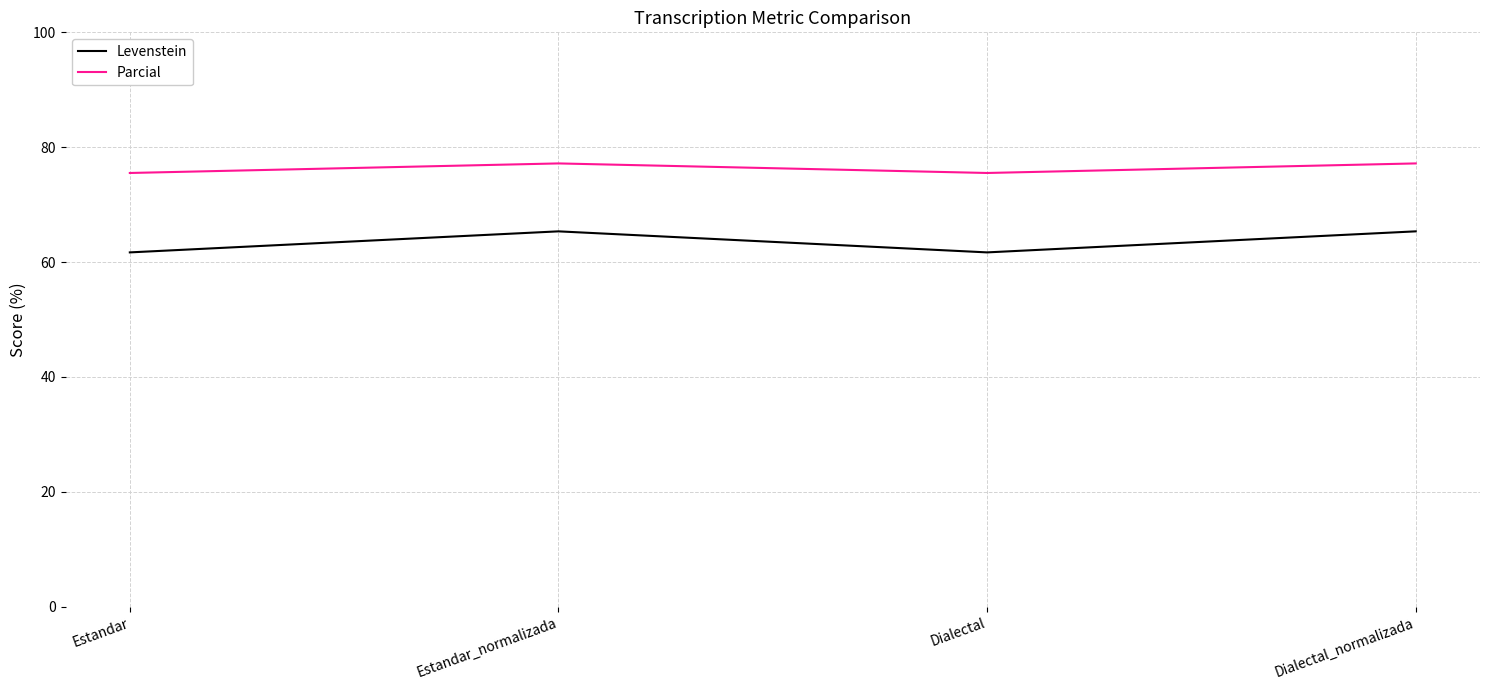

True or false: Parcial and Levenstein cross at least once.

False